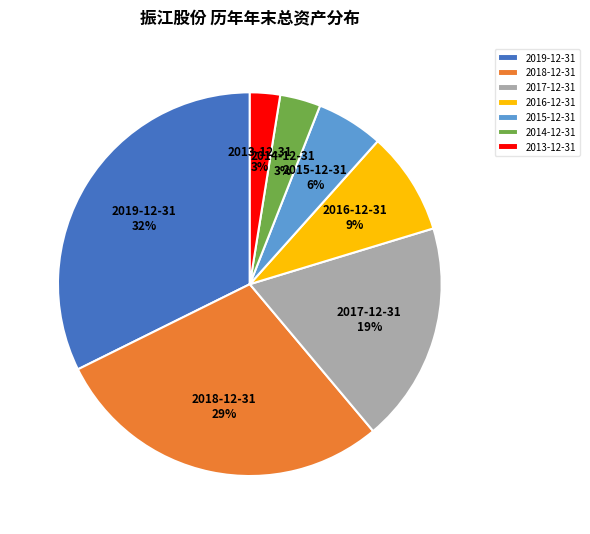

Count the number of slices in the pie.

7